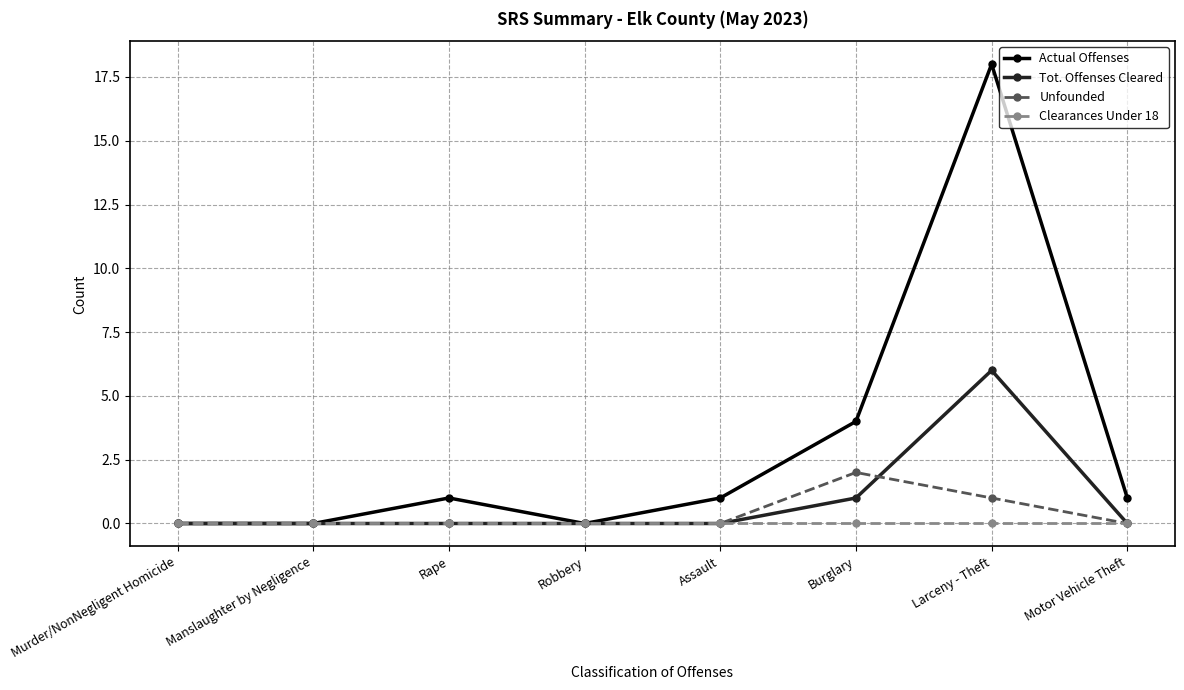

Between Burglary and Motor Vehicle Theft, which series saw the biggest shift?

Actual Offenses